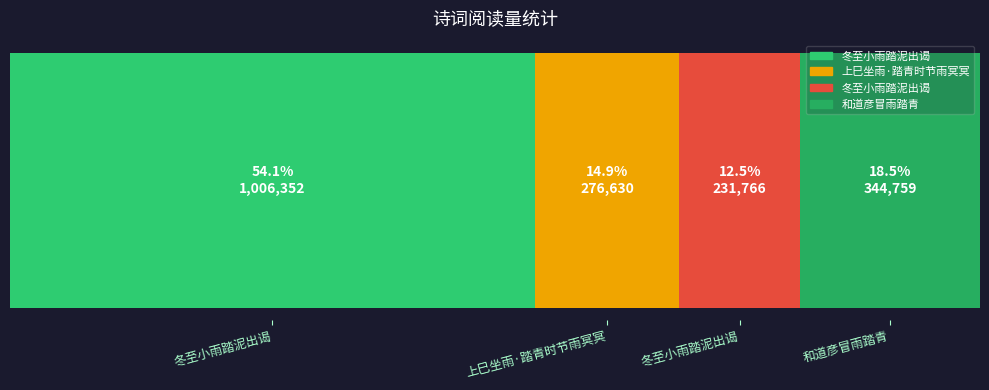

What is the difference between the values at 冬至小雨踏泥出谒 and 和道彦冒雨踏青?

112993